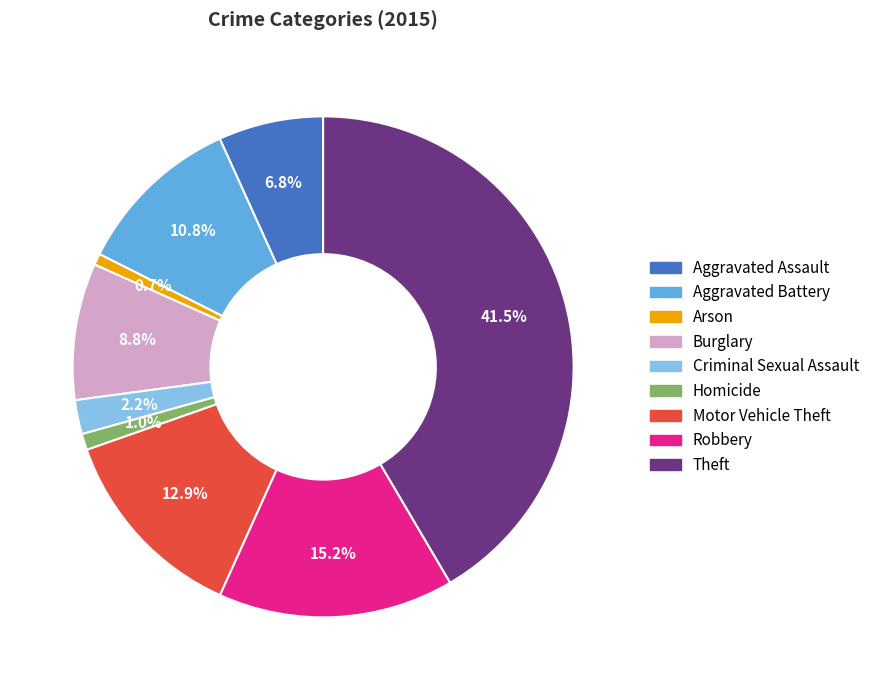

Is there any slice that represents more than half of the pie?

No